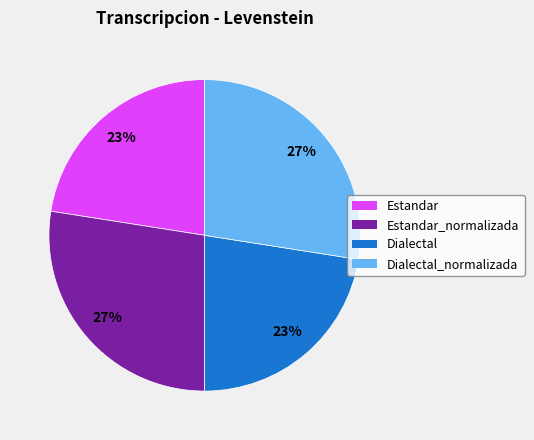

To the nearest percent, what percentage of the pie is Estandar_normalizada?

27%